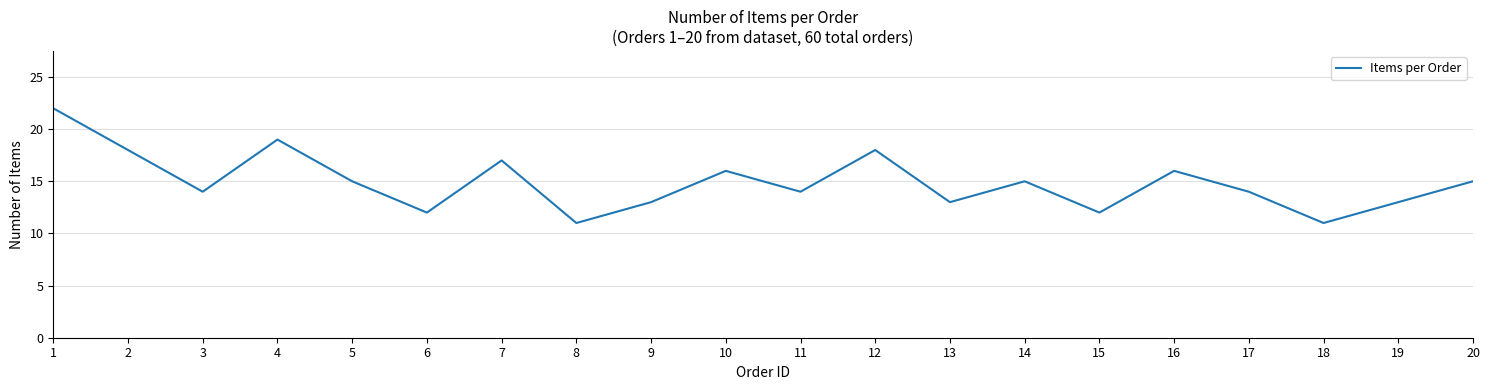

Which has a higher value, 13 or 3?

3